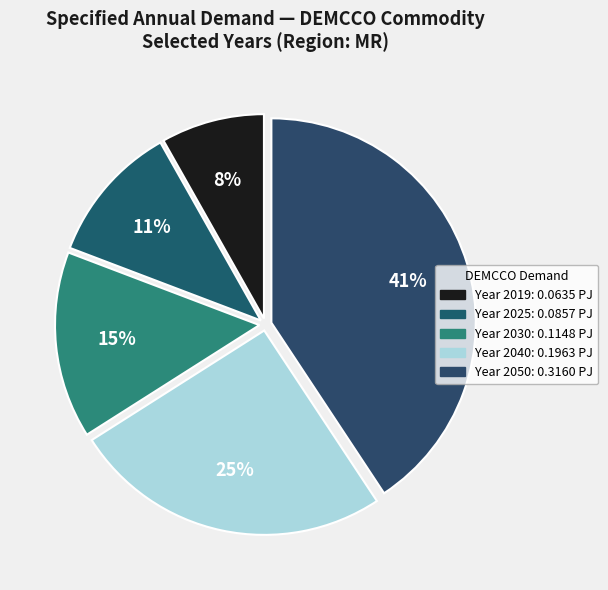

Count the number of slices in the pie.

5